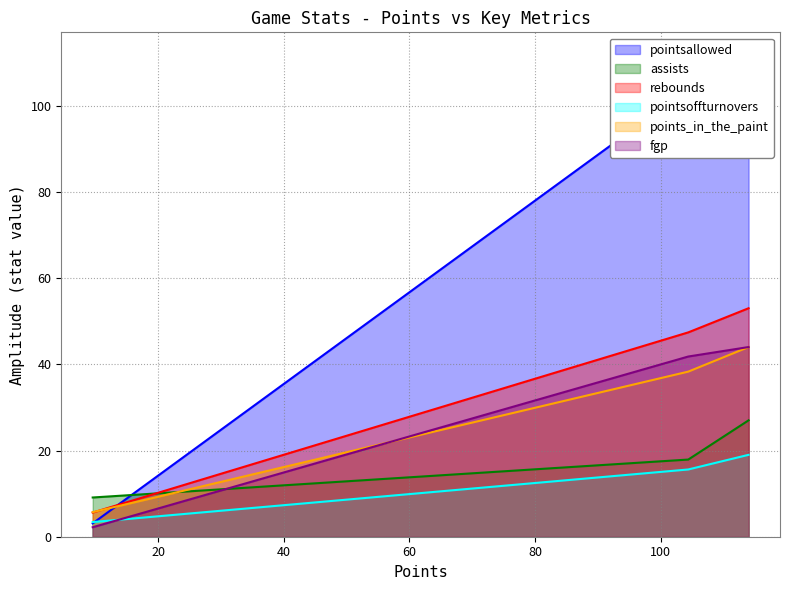

What is the total value across all series at Game?

294.0